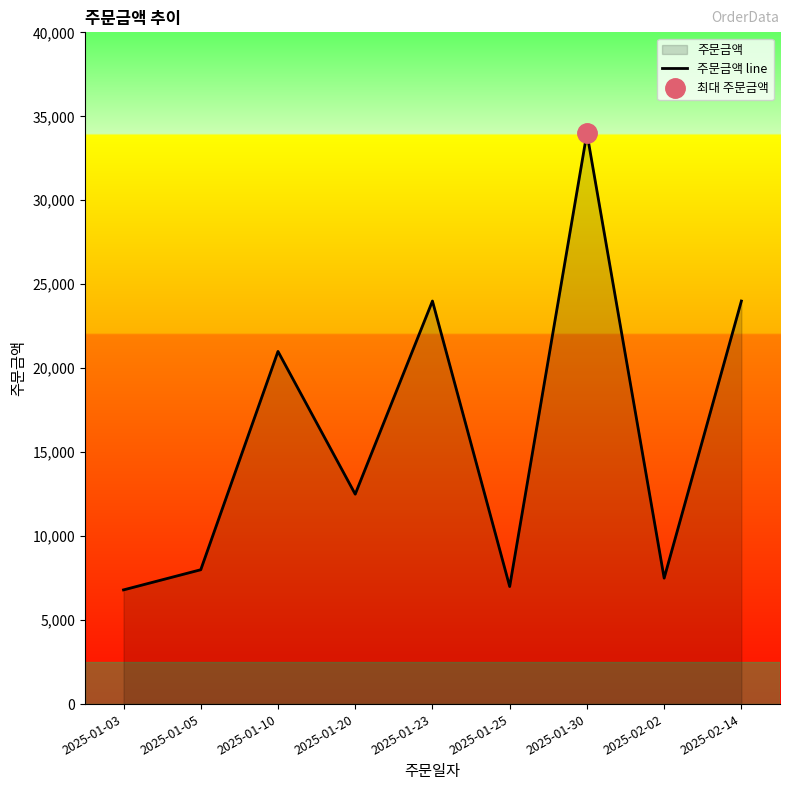

List the labels in order of value, smallest first.

2025-01-03, 2025-01-25, 2025-02-02, 2025-01-05, 2025-01-20, 2025-01-10, 2025-01-23, 2025-02-14, 2025-01-30